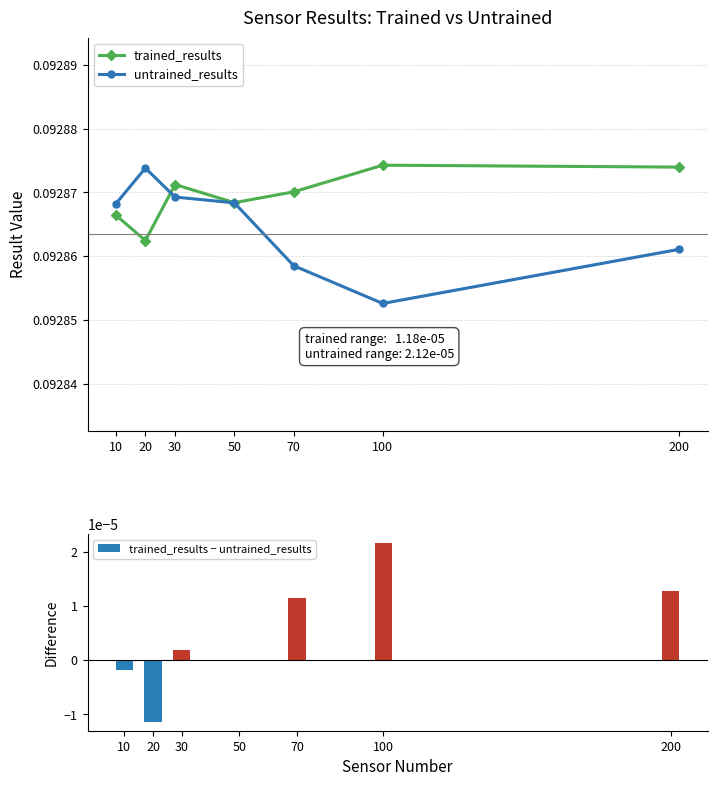

What is the spread (max minus min) of values at 10?

0.1